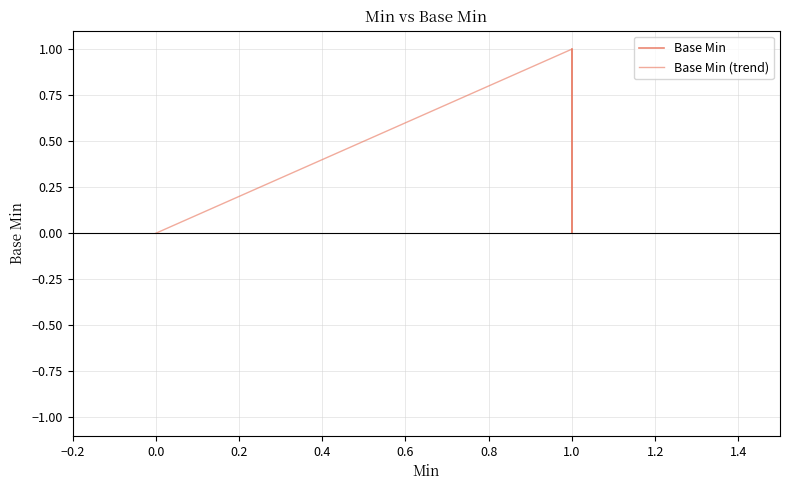

How many values exceed 0?

1